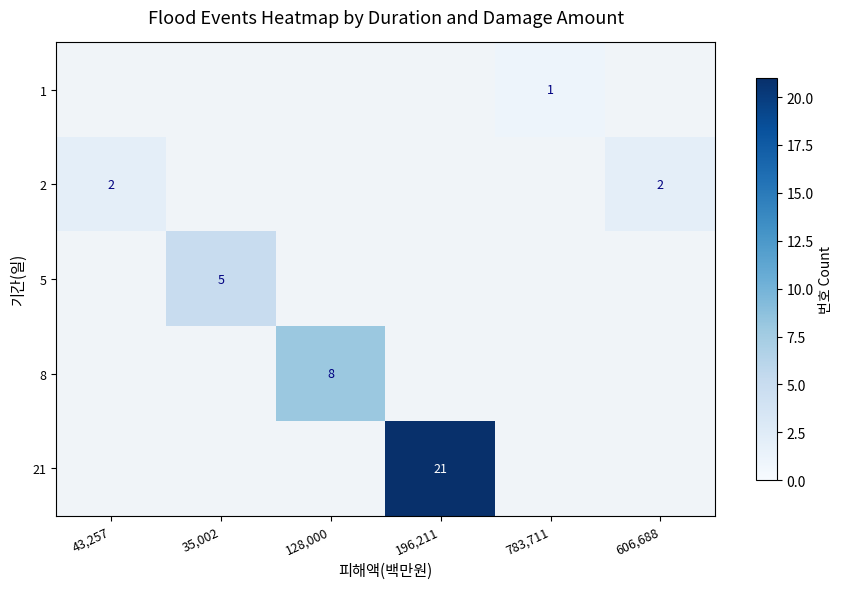

True or false: 8 has a value of 8 at 128,000.

True